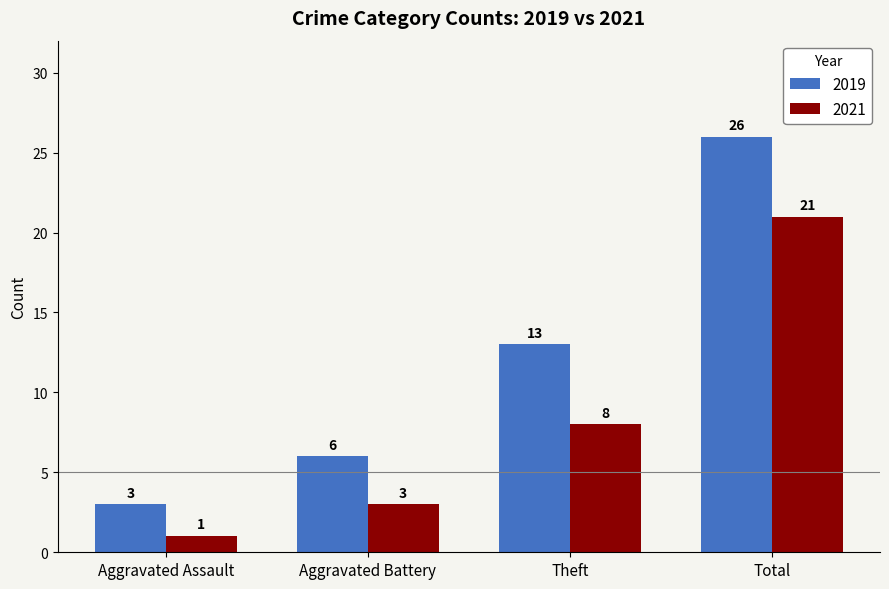

Are the bars grouped side by side (vs. stacked)?

Yes